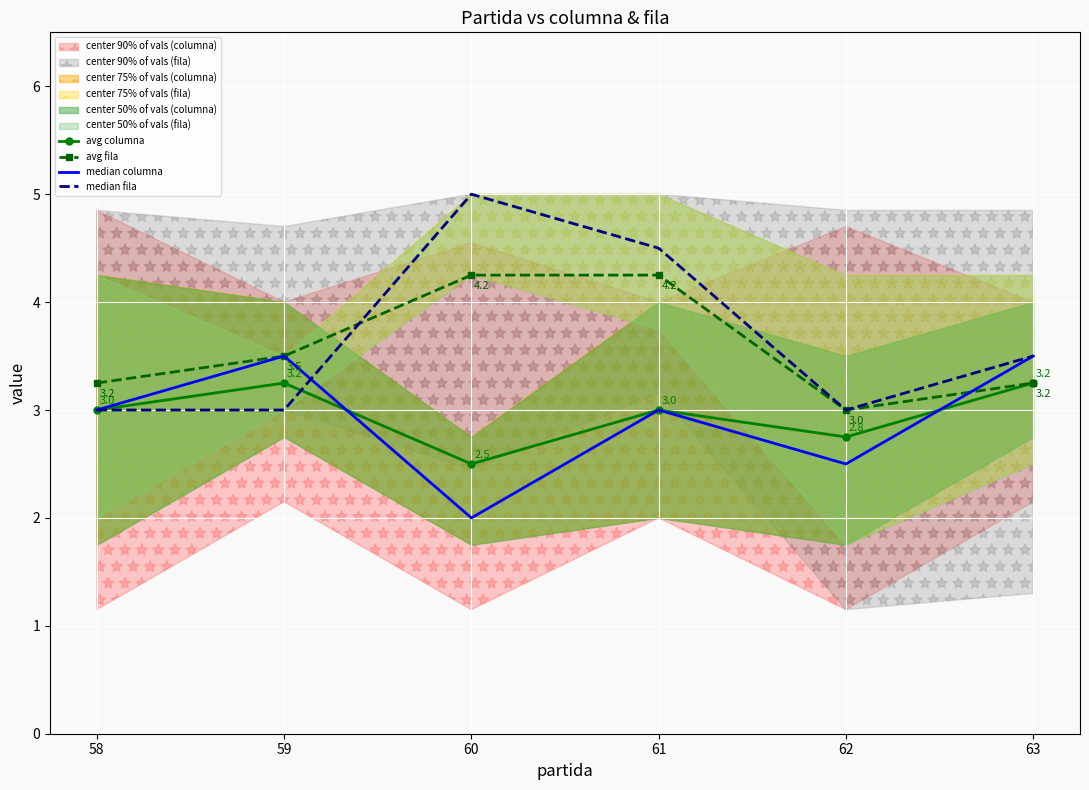

At 61, list the series in order from largest to smallest.

median fila, avg fila, avg columna, median columna